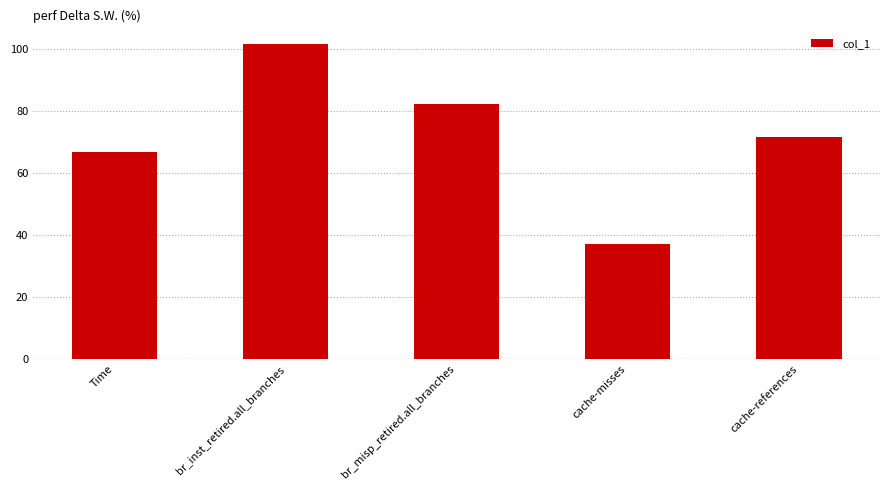

Rank the categories by value from lowest to highest.

cache-misses, Time, cache-references, br_misp_retired.all_branches, br_inst_retired.all_branches